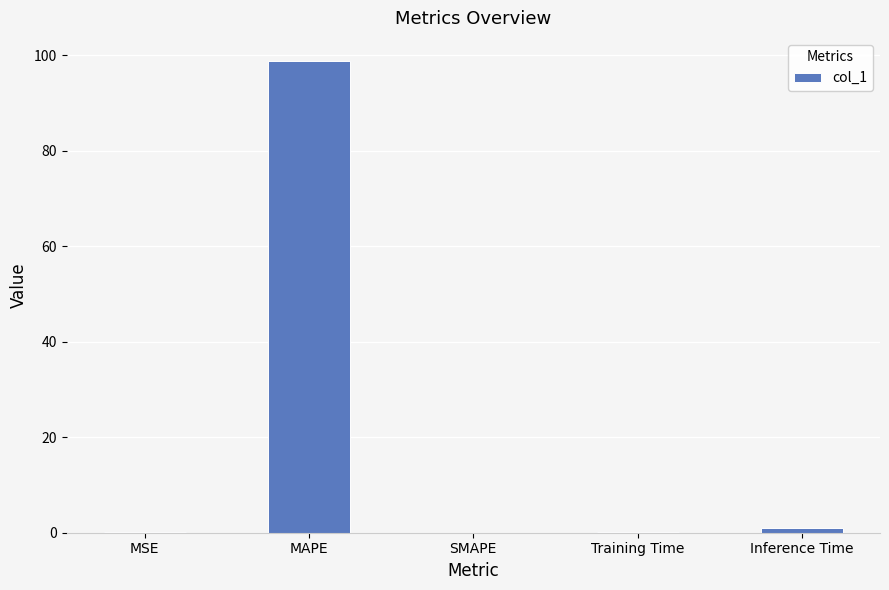

Between MAPE and SMAPE, which is larger?

MAPE